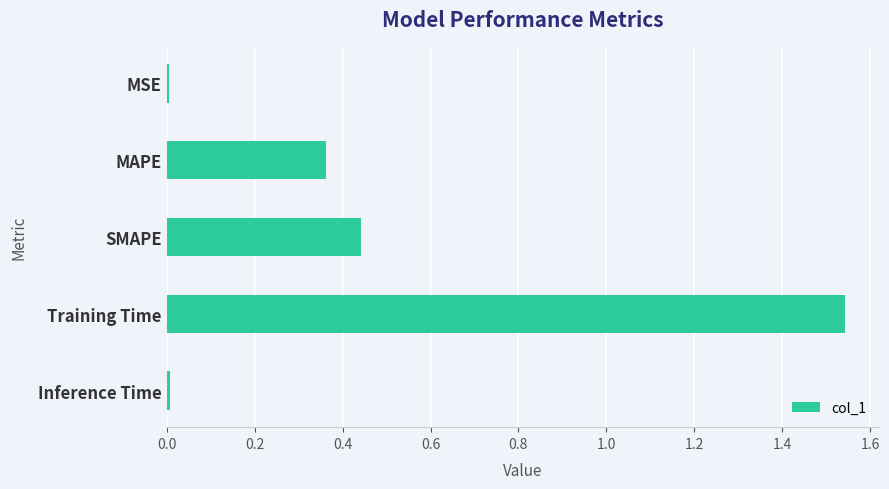

What is the label of the 5th bar from the bottom?

MSE